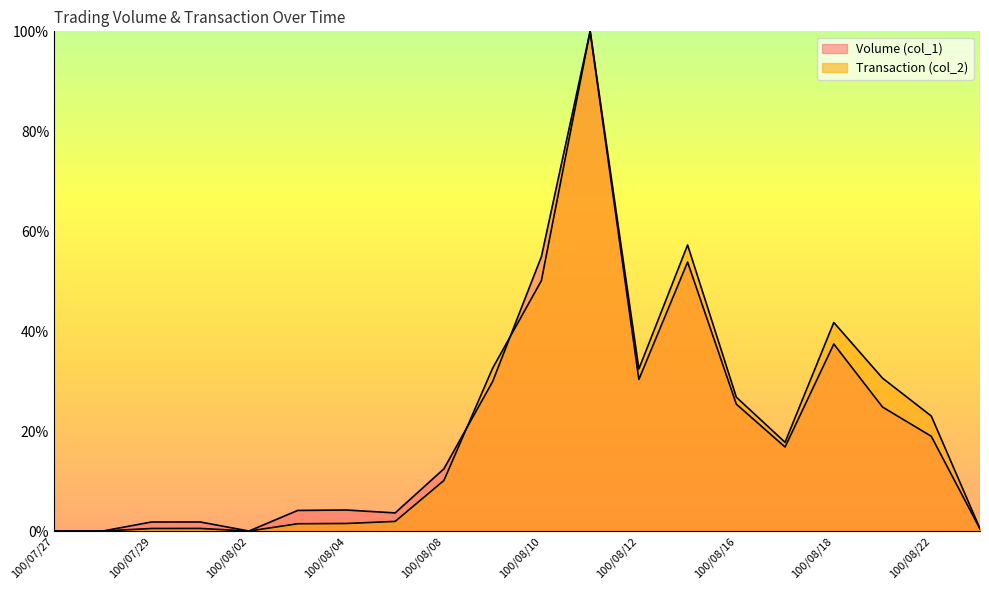

Reading left to right, extract all data points from this chart.

Volume (col_1): 100/07/27=0.0	100/07/28=0.0	100/07/29=1.8	100/08/01=1.8	100/08/02=0.0	100/08/03=4.1	100/08/04=4.2	100/08/05=3.6	100/08/08=12.4	100/08/09=29.9	100/08/10=54.9	100/08/11=100.0	100/08/12=30.3	100/08/15=53.8	100/08/16=25.4	100/08/17=16.8	100/08/18=37.4	100/08/19=24.8	100/08/22=19.0	100/08/23=0.4
Transaction (col_2): 100/07/27=0.0	100/07/28=0.0	100/07/29=0.5	100/08/01=0.5	100/08/02=0.0	100/08/03=1.5	100/08/04=1.5	100/08/05=1.9	100/08/08=10.1	100/08/09=32.6	100/08/10=50.1	100/08/11=100.0	100/08/12=32.4	100/08/15=57.2	100/08/16=26.8	100/08/17=17.8	100/08/18=41.7	100/08/19=30.6	100/08/22=23.0	100/08/23=0.5